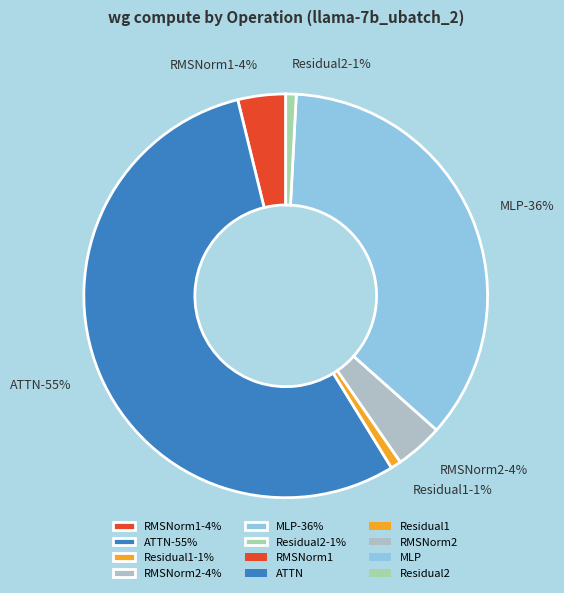

Which has a higher value, RMSNorm1 or RMSNorm2?

RMSNorm1